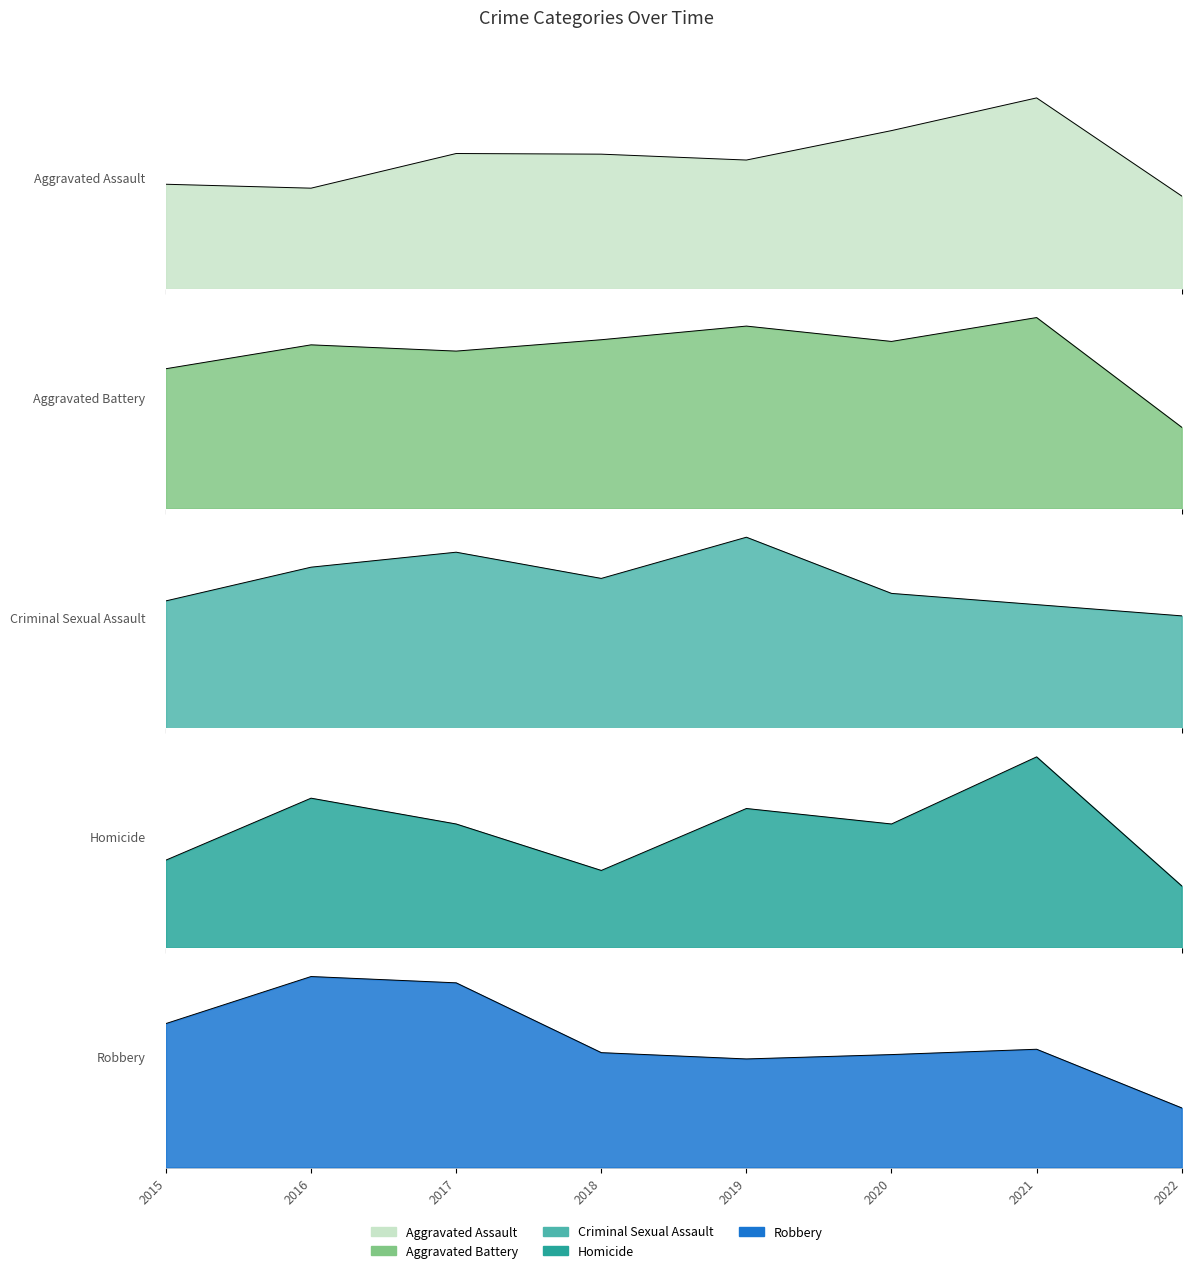

What is the maximum value shown in the chart?

394